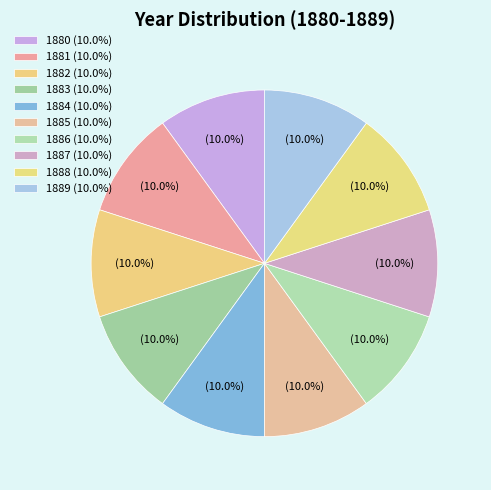

Which has a higher value, 1883 or 1887?

1887